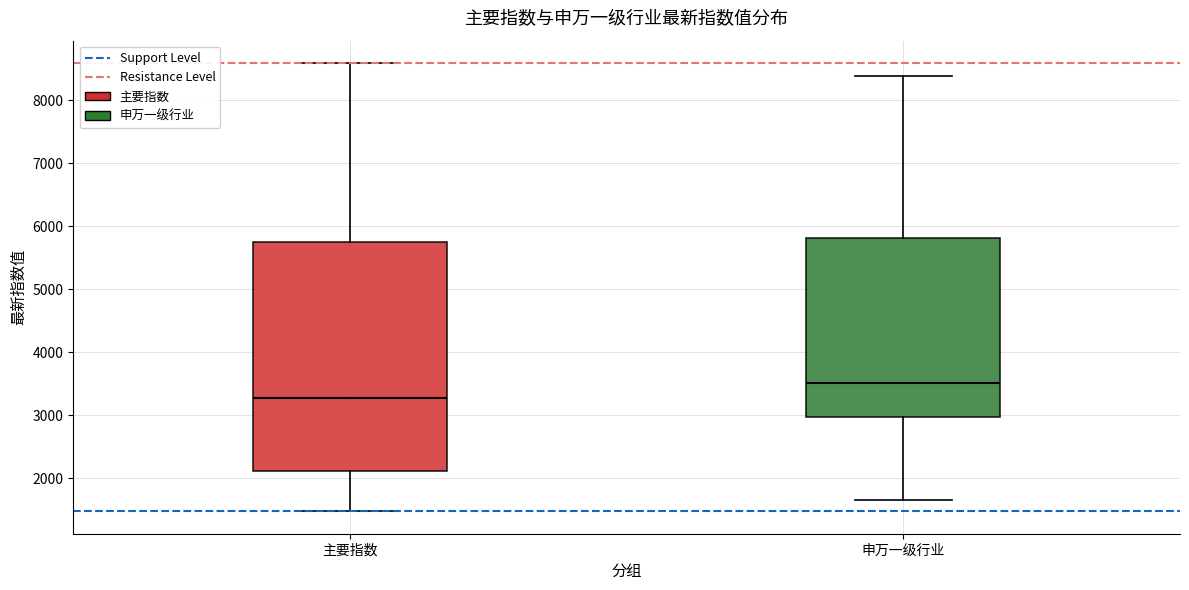

Reading left to right, transcribe this box plot: for each box, give where its median line is, the range the box spans, and where its two whiskers end, as read against the y-axis. The values are not printed on the chart, so give them approximately, as read against the axis.

主要指数: median 3300, box 2100 to 5700, whiskers 1500 to 8600
申万一级行业: median 3500, box 3000 to 5800, whiskers 1600 to 8400